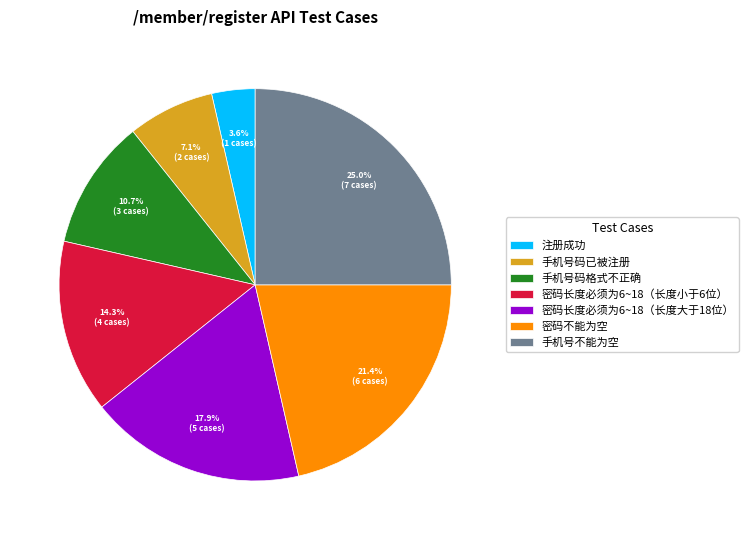

Which category has the smallest portion of the pie?

注册成功